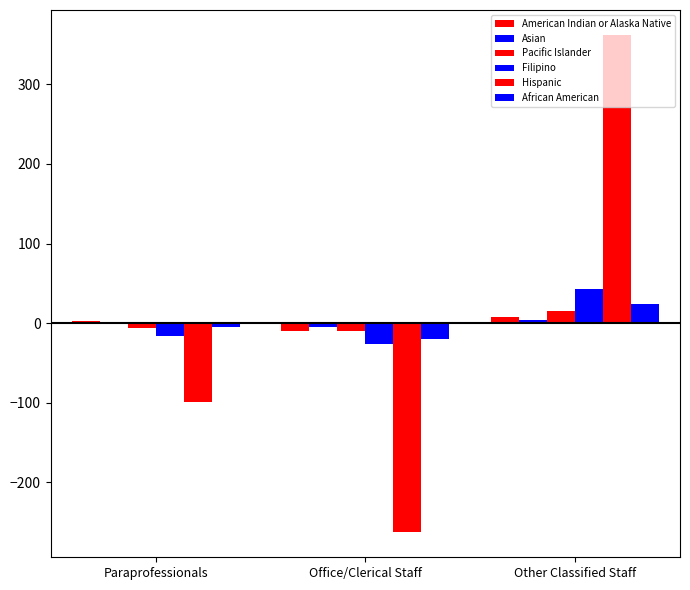

How many series are shown in this chart?

6